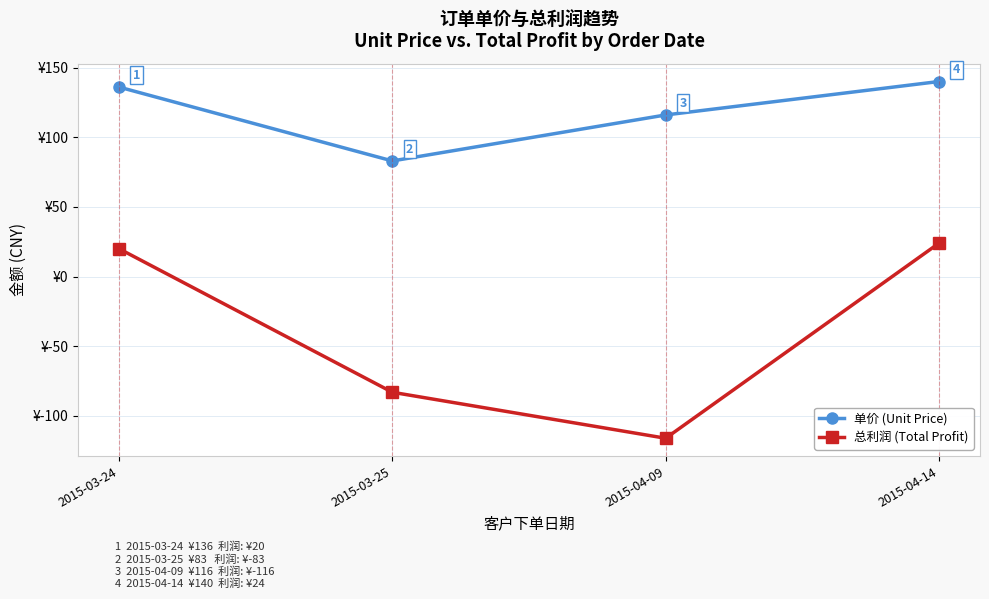

Where is 单价 (Unit Price) nearest to the value 111?

2015-04-09